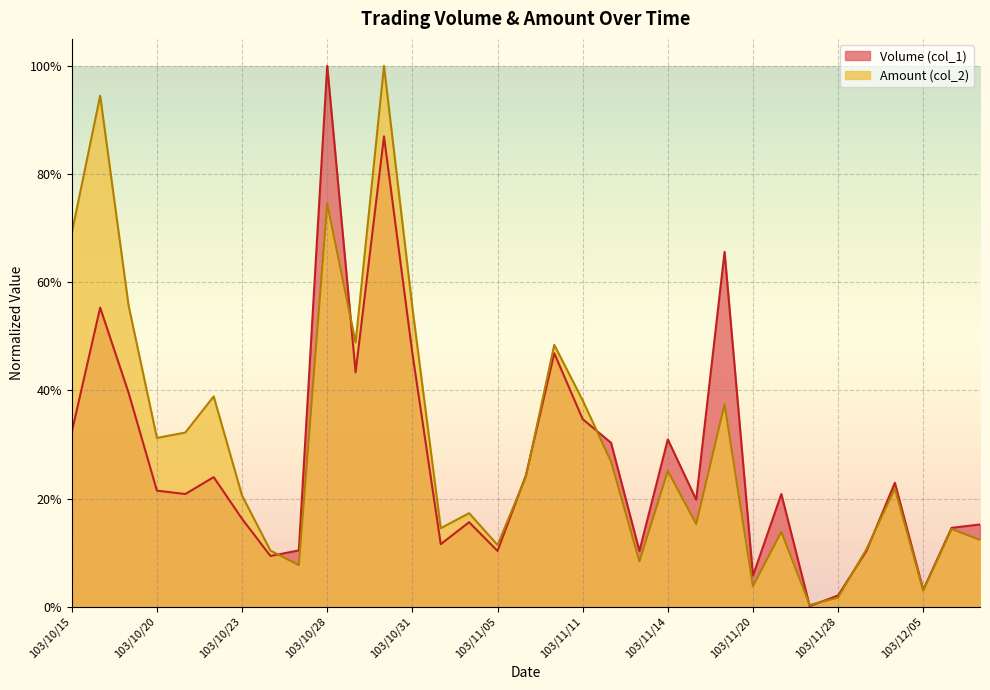

The Volume (col_1) series shows 0.2 at 103/10/21. True or false?

True